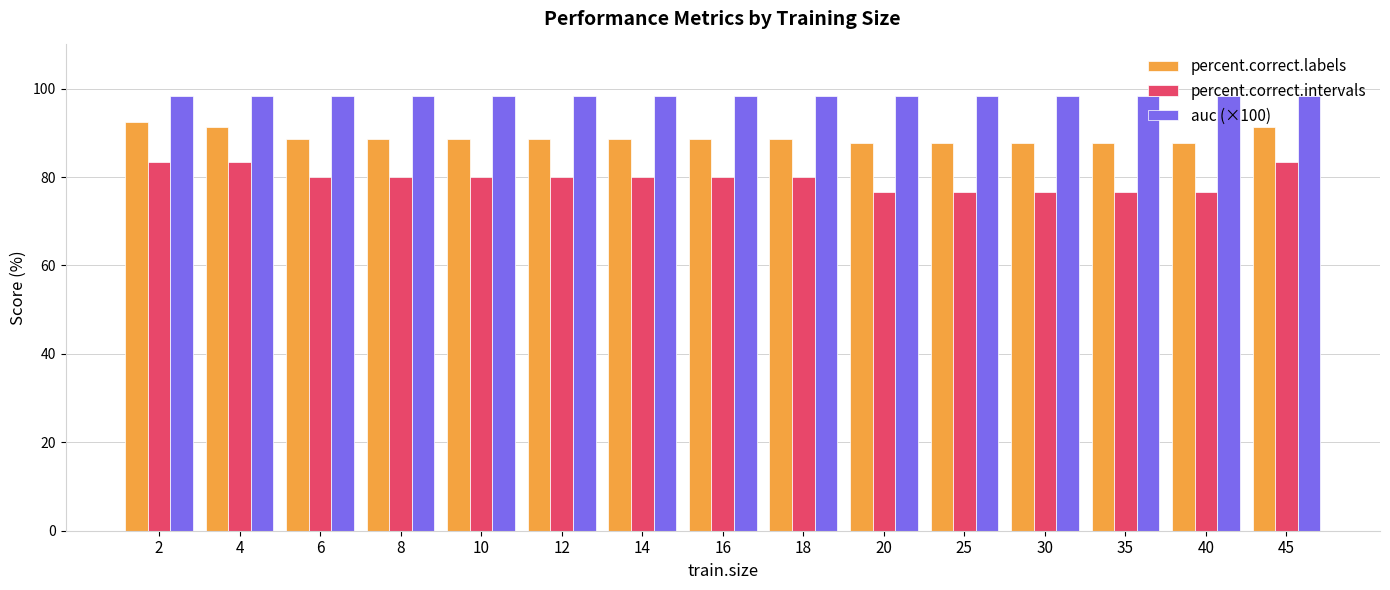

What is the average value of the percent.correct.intervals series?

79.6